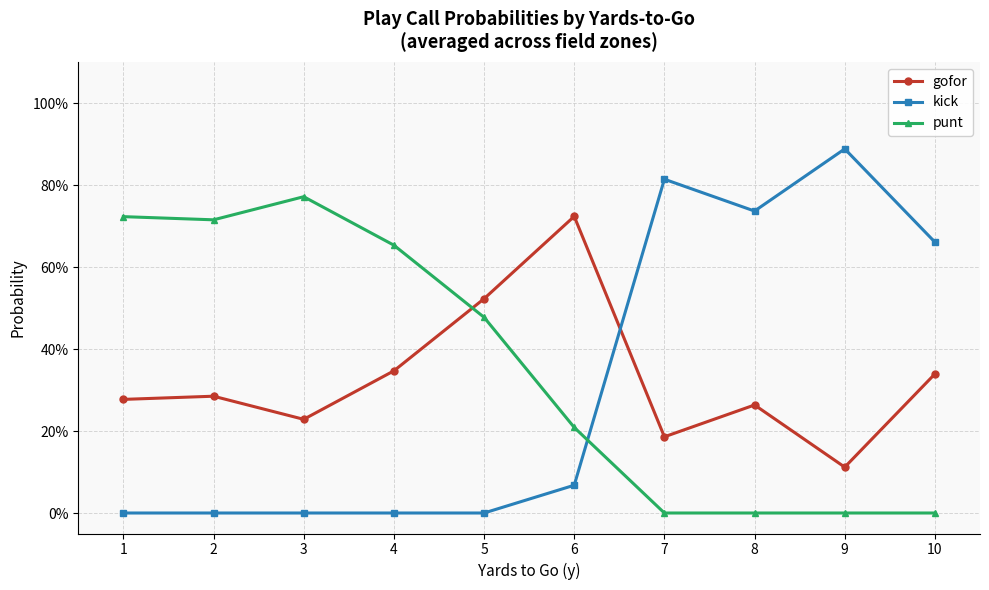

True or false: gofor and kick cross at least once.

True